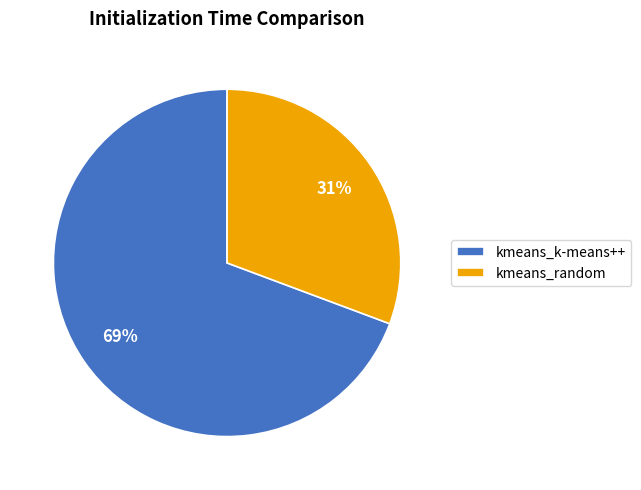

To the nearest percent, what is the combined percentage of kmeans_k-means++ and kmeans_random?

100%